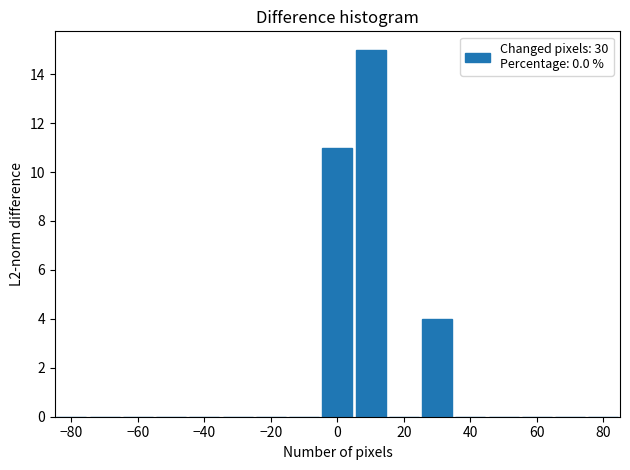

Reading left to right, transcribe this chart: for each bar, give the range it covers on the x-axis and its height. Neither the bar edges nor the heights are printed on the chart, so give them approximately, as read against the axes.

-85 to -75: 0
-75 to -65: 0
-65 to -55: 0
-55 to -45: 0
-45 to -35: 0
-35 to -25: 0
-25 to -15: 0
-15 to -5: 0
-5 to 5: 11
5 to 15: 15
15 to 25: 0
25 to 35: 4
35 to 45: 0
45 to 55: 0
55 to 65: 0
65 to 75: 0
75 to 85: 0